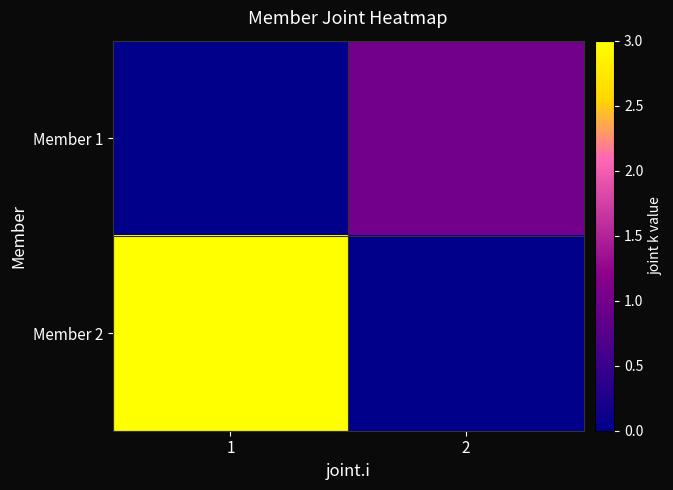

Reading left to right, extract all data points from this chart.

Member 1: 1=0	2=1
Member 2: 1=3	2=0